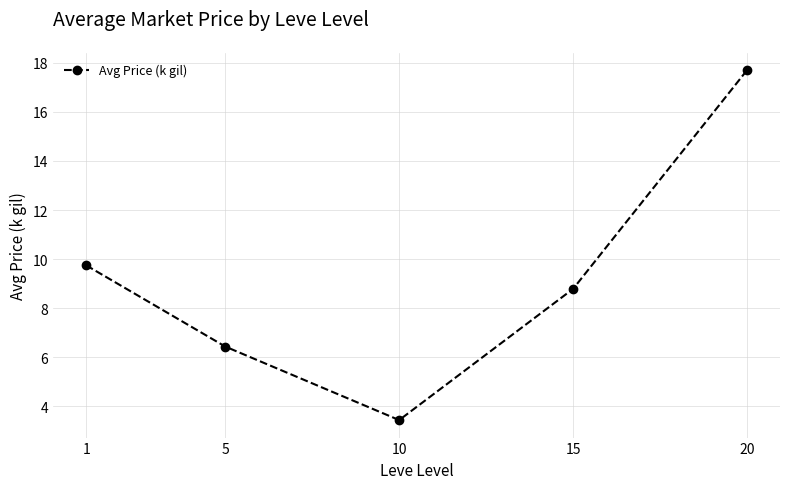

At which label is the value closest to 10?

1